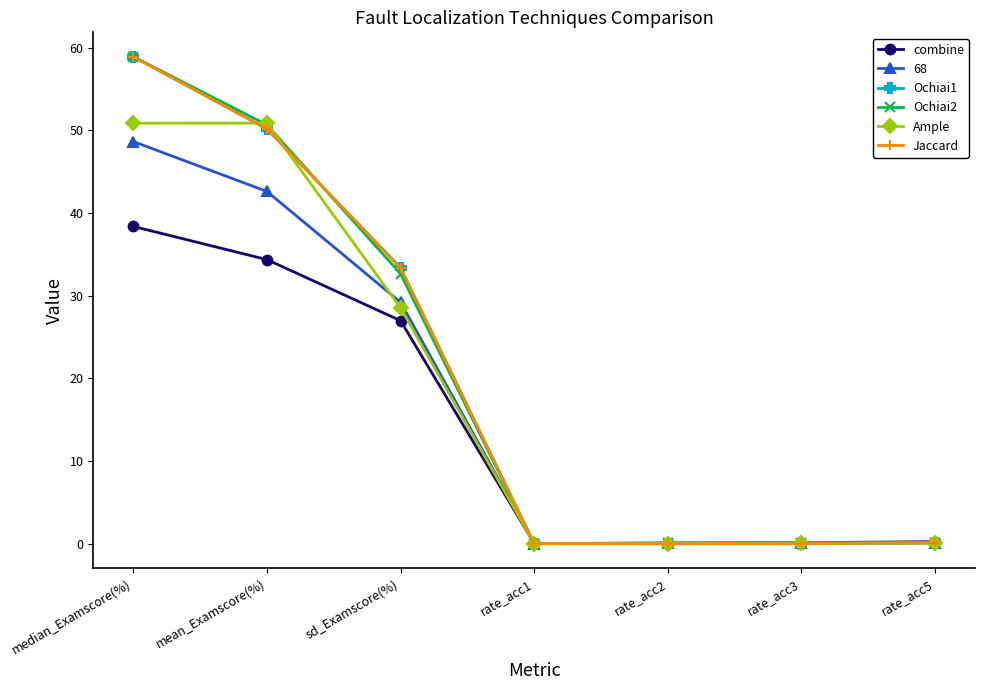

How many lines are shown in the chart?

6